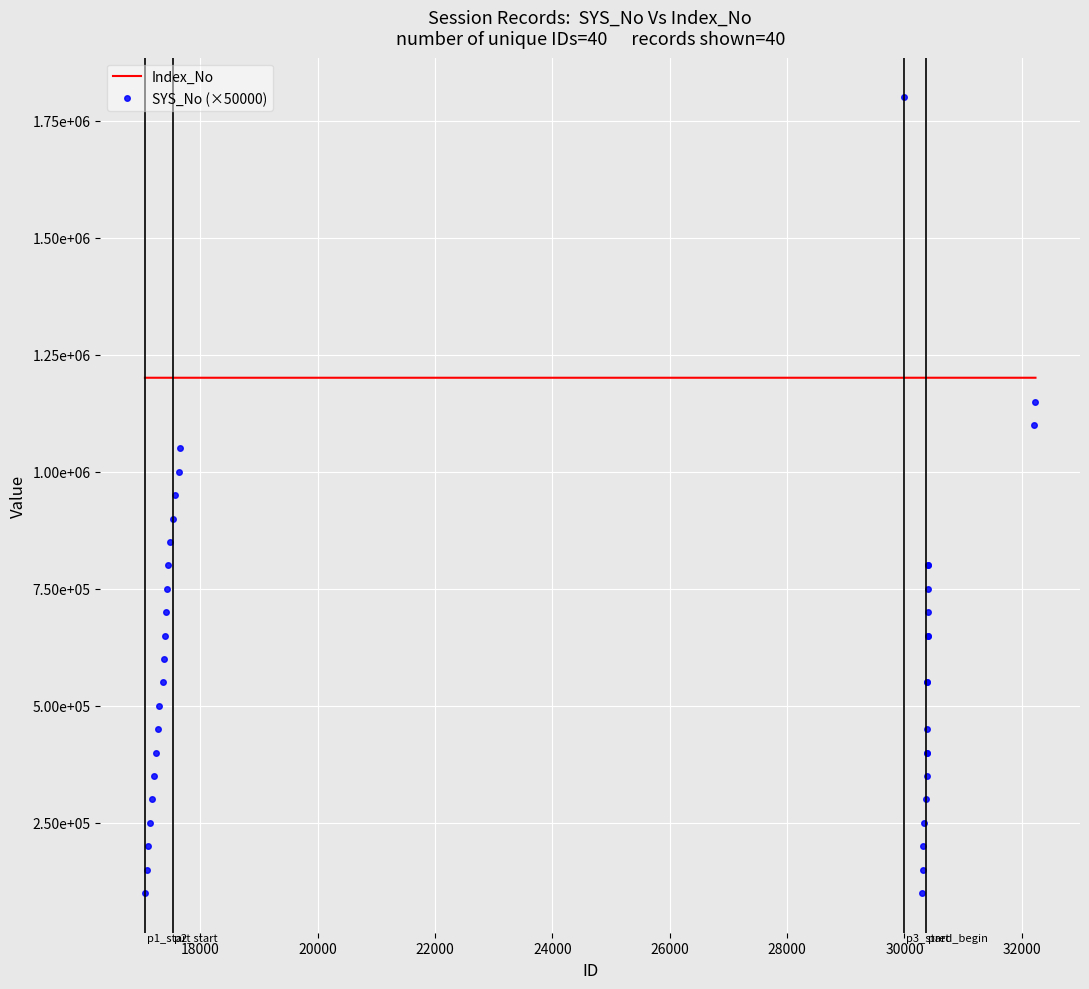

What are all the series names shown in the legend?

Index_No, SYS_No (×50000)